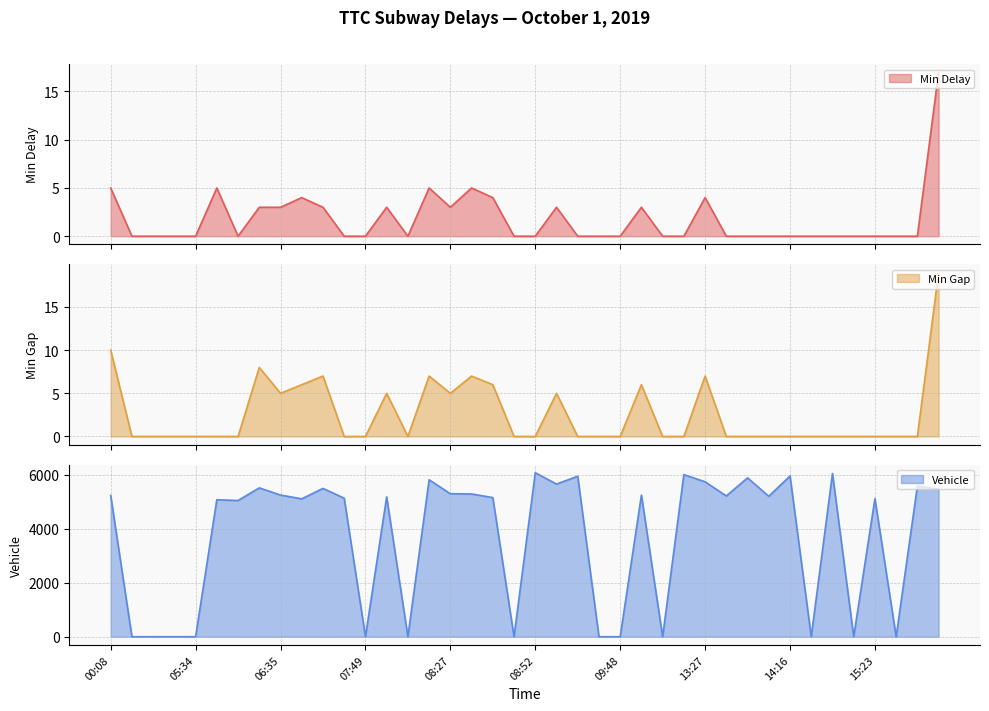

Between 12:47 and 13:36, which series saw the biggest shift?

Vehicle